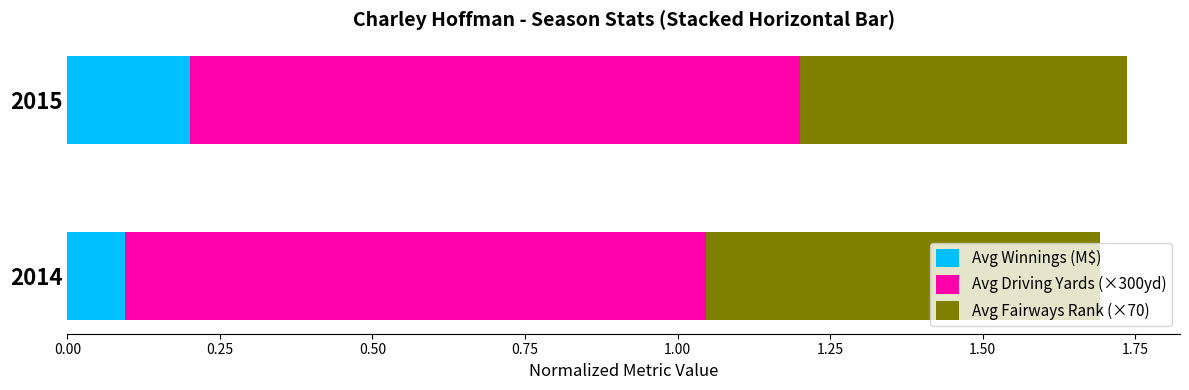

What are all the series names shown in the legend?

Avg Winnings (M$), Avg Driving Yards (×300yd), Avg Fairways Rank (×70)